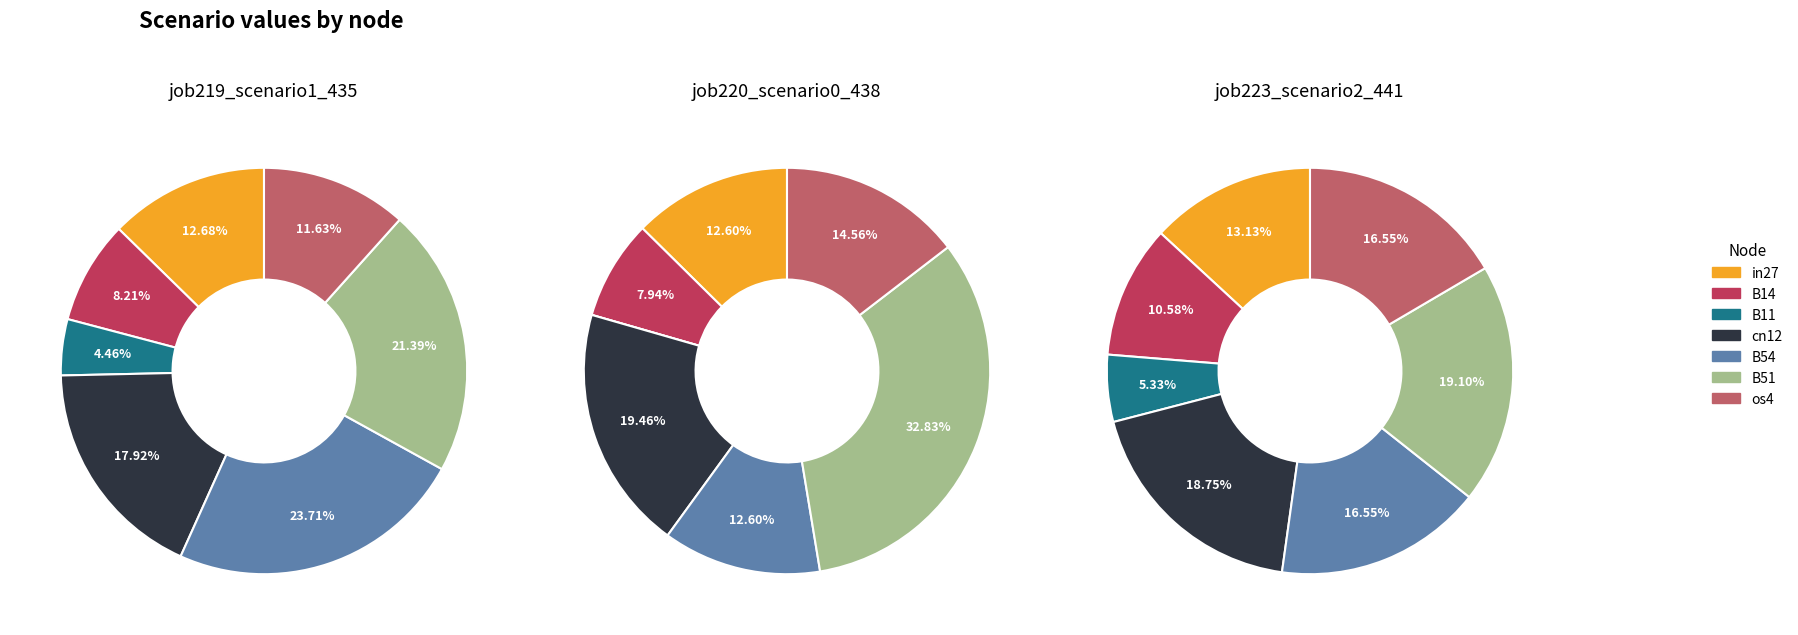

Combined, do B11 and cn12 account for over 50%?

No